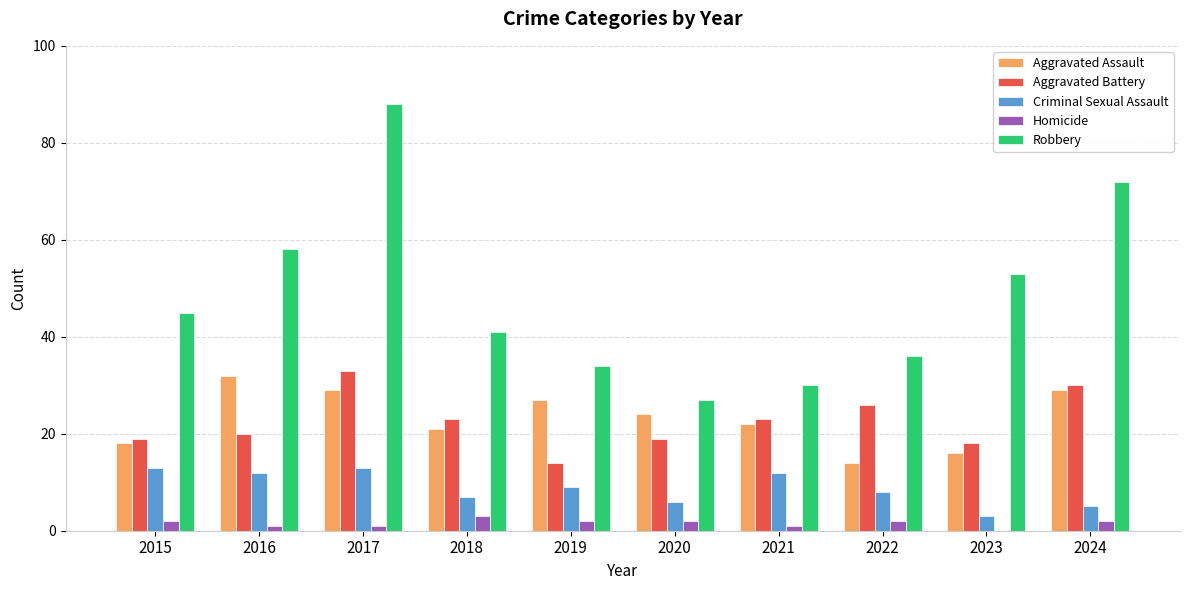

What value does the Aggravated Assault series have at 2015?

18